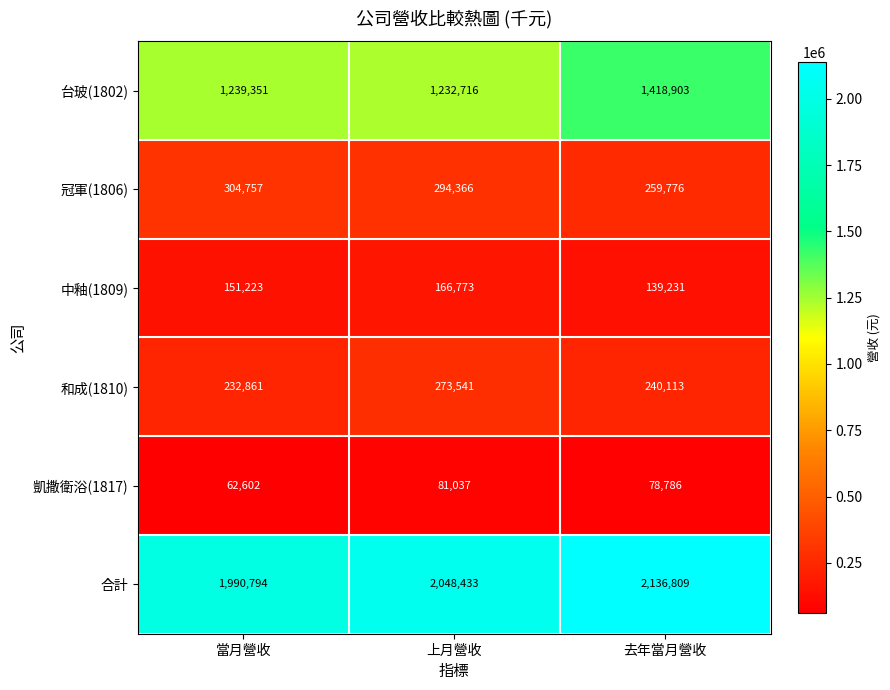

Rank the categories by 凱撒衛浴(1817) value from highest to lowest.

上月營收, 去年當月營收, 當月營收